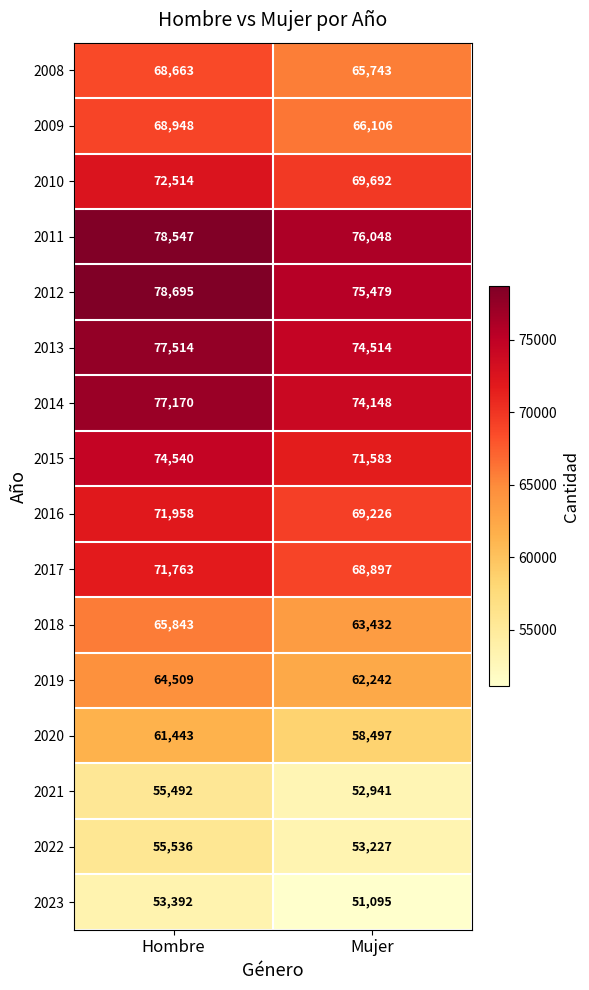

Is it true that 2012 equals 46825 at Mujer?

False